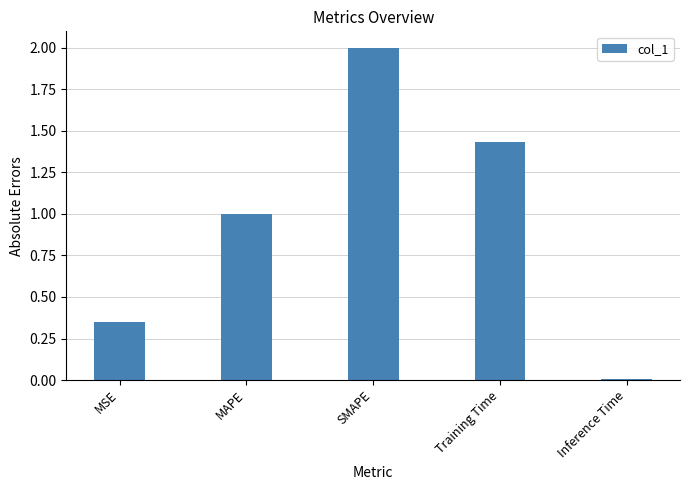

Which has a higher value, Training Time or SMAPE?

SMAPE